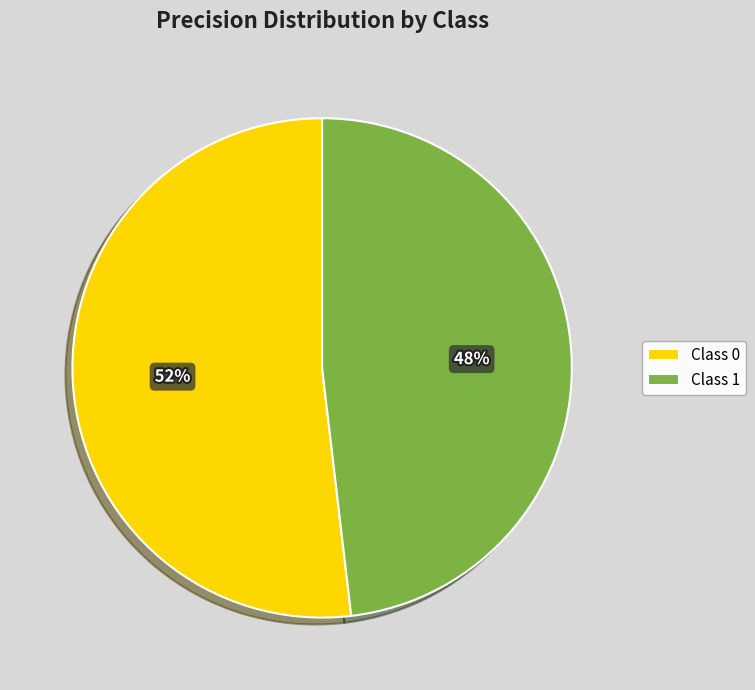

Does any single category account for the majority?

Yes